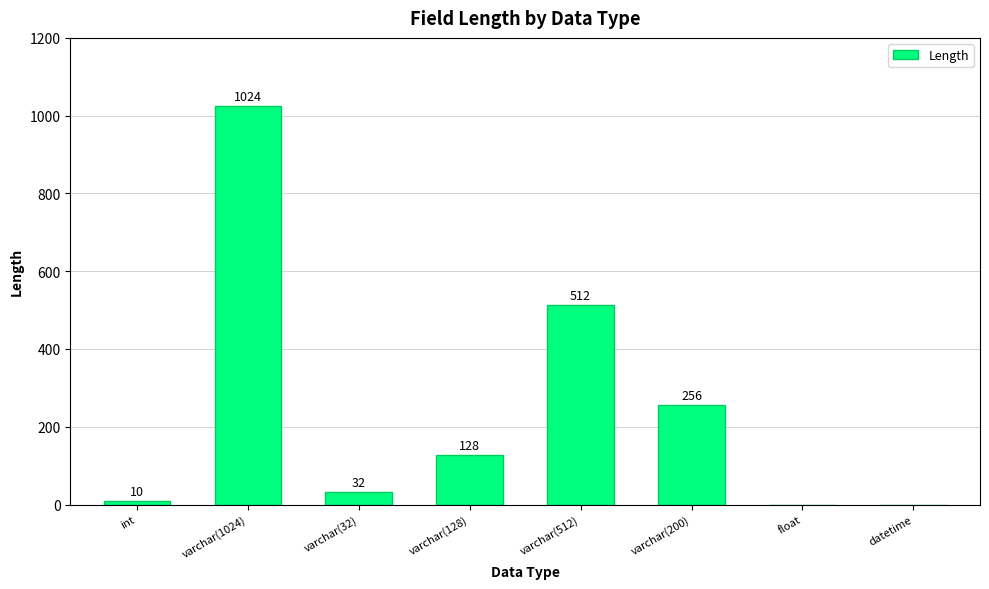

Count the number of categories in the chart.

8